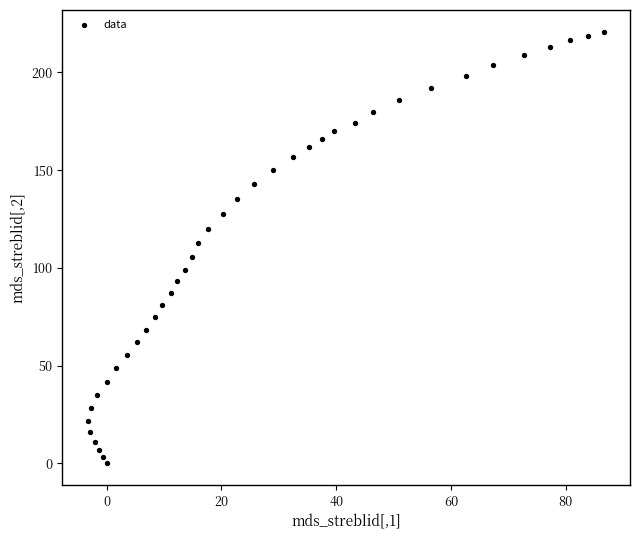

What is the range of Y values (max minus min)?

220.9